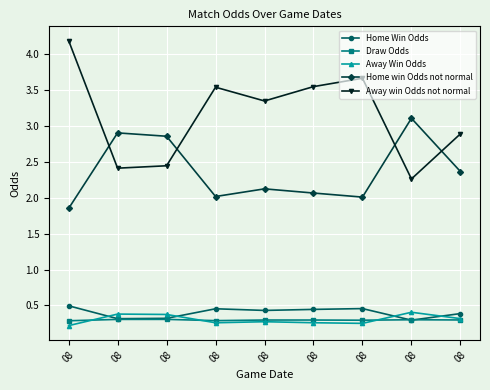

What is the sum of the Away win Odds not normal values at 08 and 08?

5.6